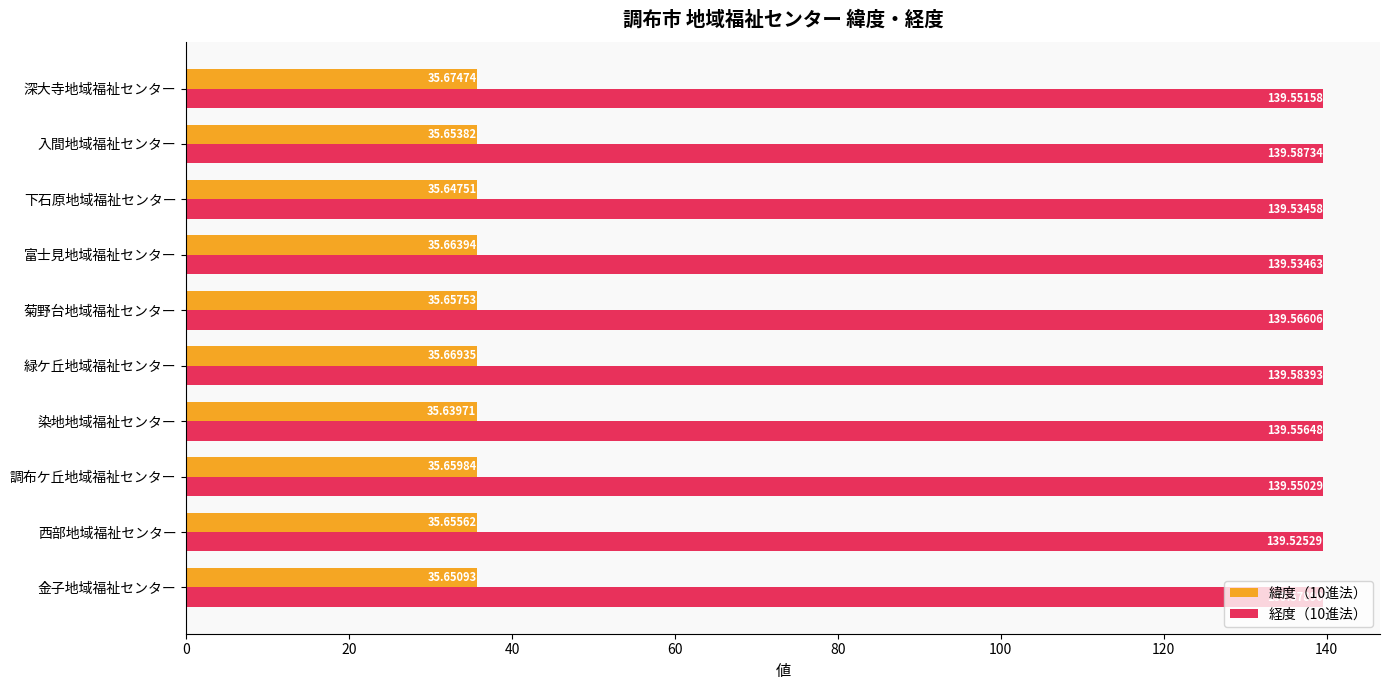

List the series in order of their overall mean, lowest first.

緯度（10進法）, 経度（10進法）